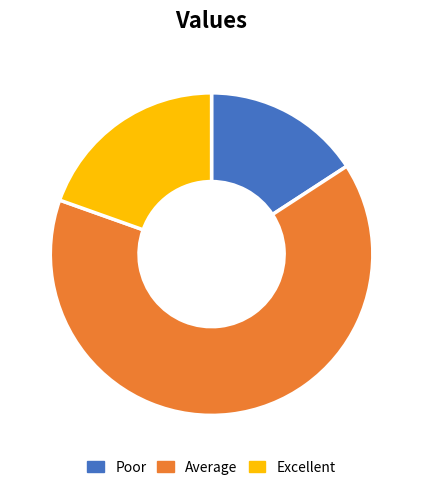

Which category has the smallest portion of the pie?

Poor